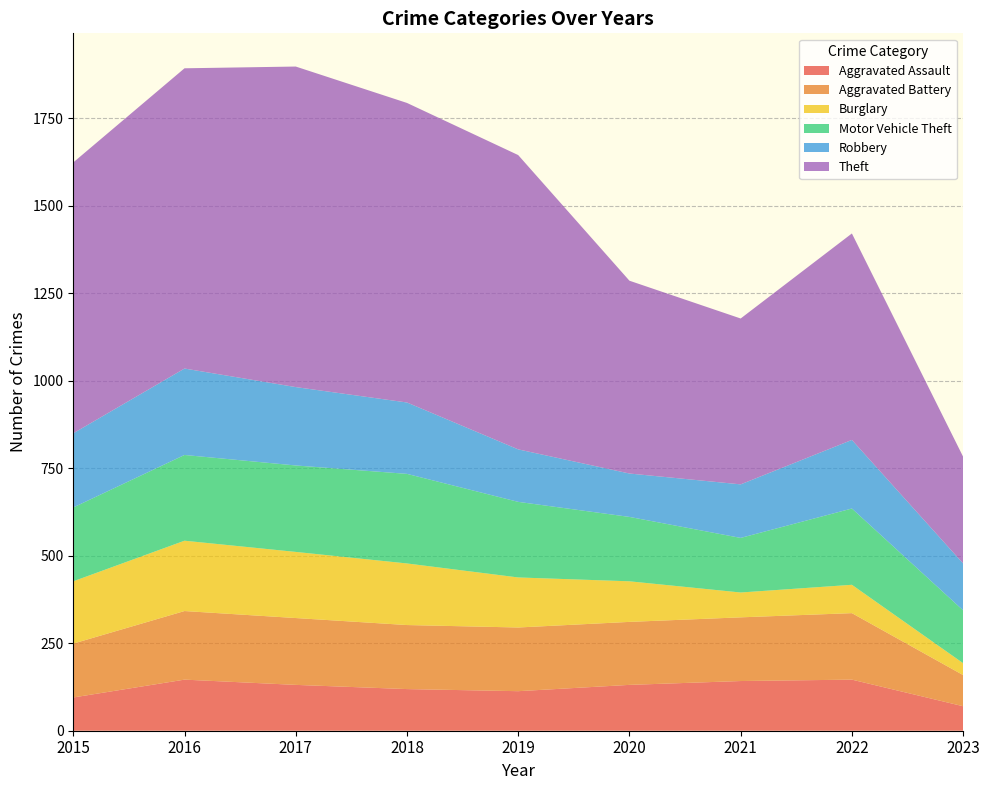

Reading left to right, list all the values displayed in this chart.

Aggravated Assault: 95	146	131	119	113	131	142	146	70
Aggravated Battery: 154	196	191	183	182	180	182	190	89
Burglary: 178	201	189	176	143	116	71	81	34
Motor Vehicle Theft: 211	245	247	256	216	184	156	218	151
Robbery: 212	247	224	204	150	124	153	196	134
Theft: 774	858	916	856	841	551	474	590	305